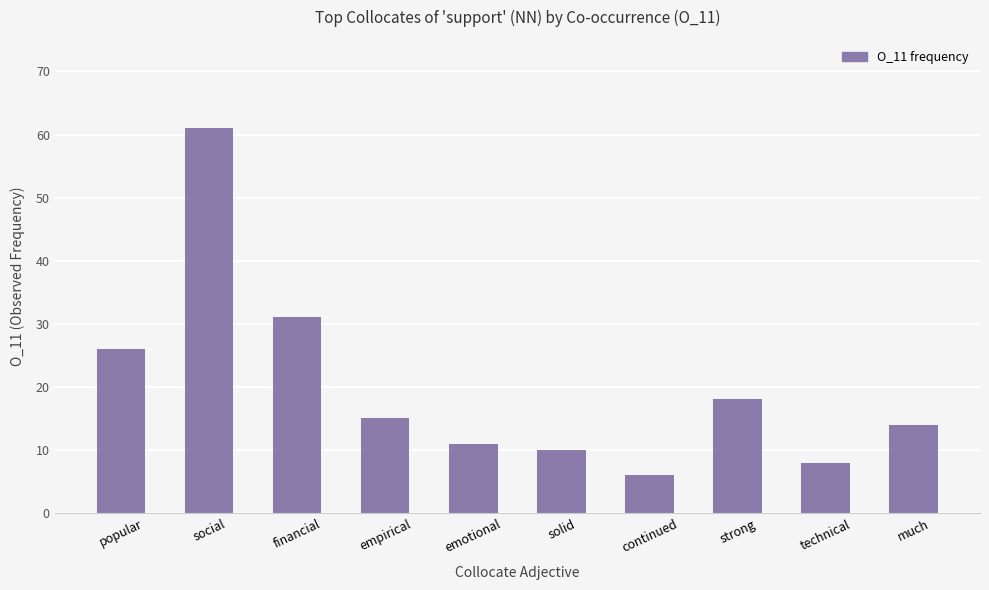

Rank the categories by value from lowest to highest.

continued, technical, solid, emotional, much, empirical, strong, popular, financial, social